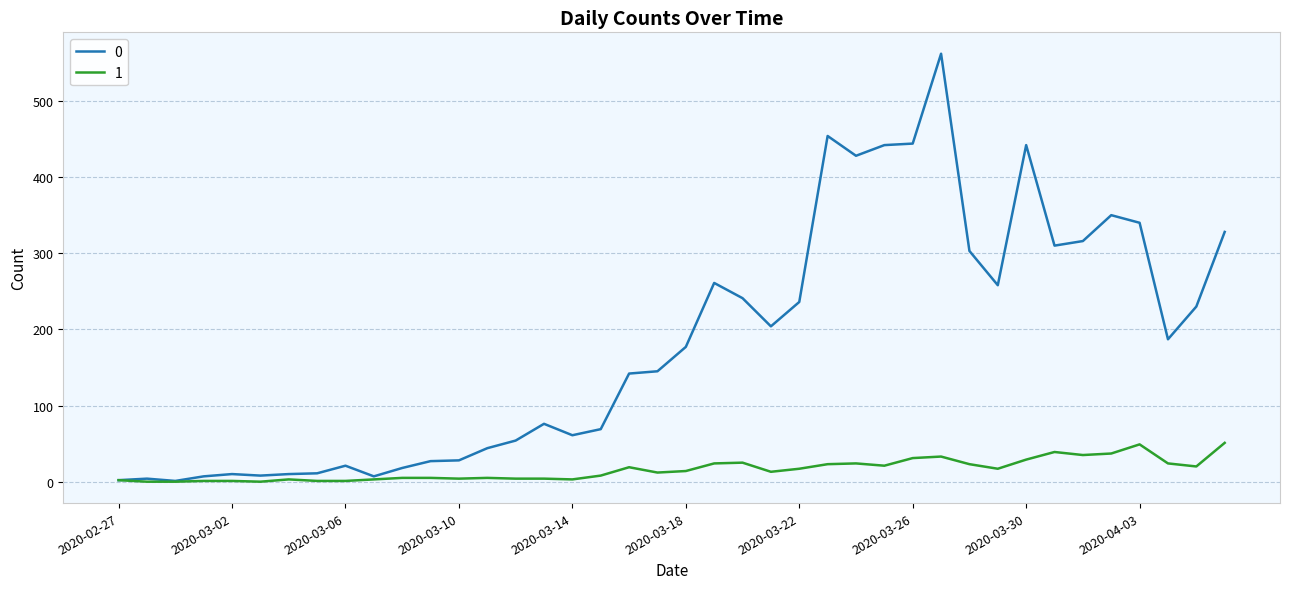

List the series in order of their overall mean, lowest first.

1, 0